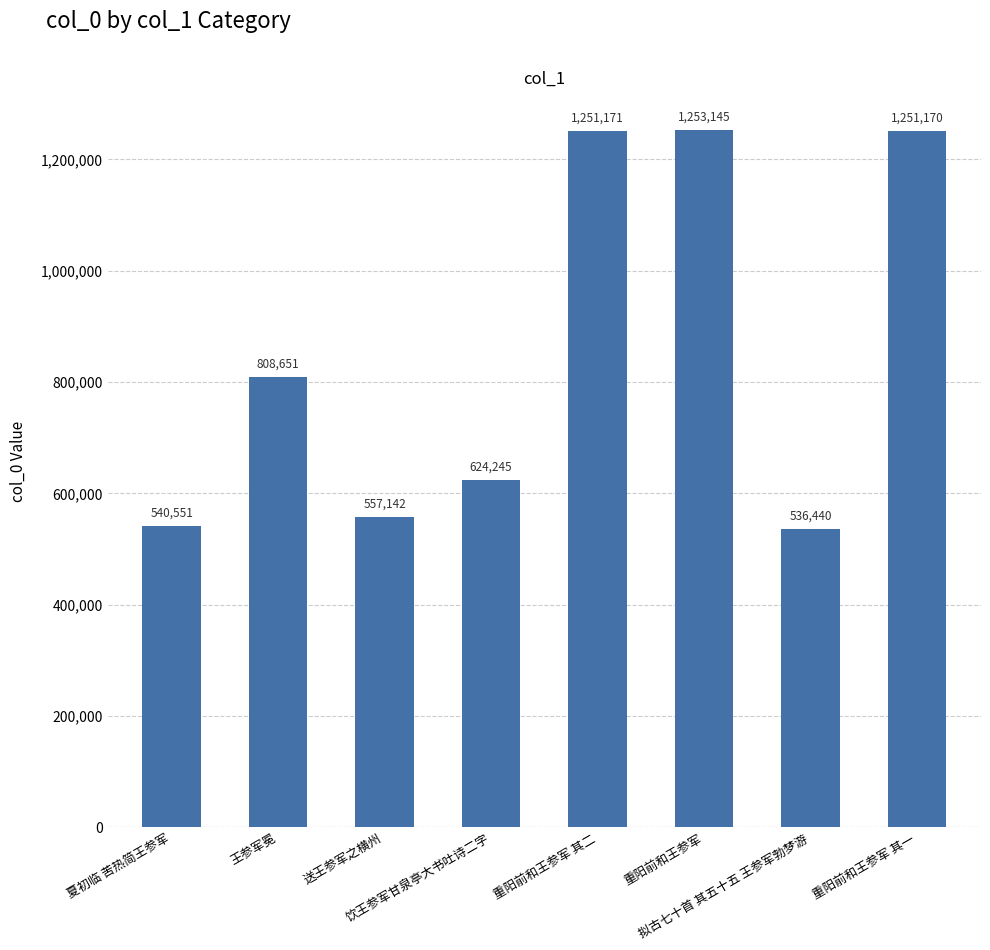

What is the smallest value displayed?

536440